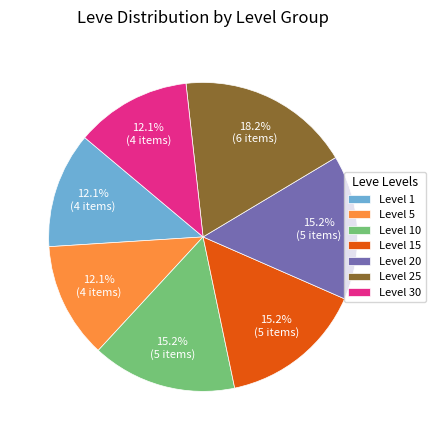

What percentage is the Level 10 slice, to the nearest percent?

15%